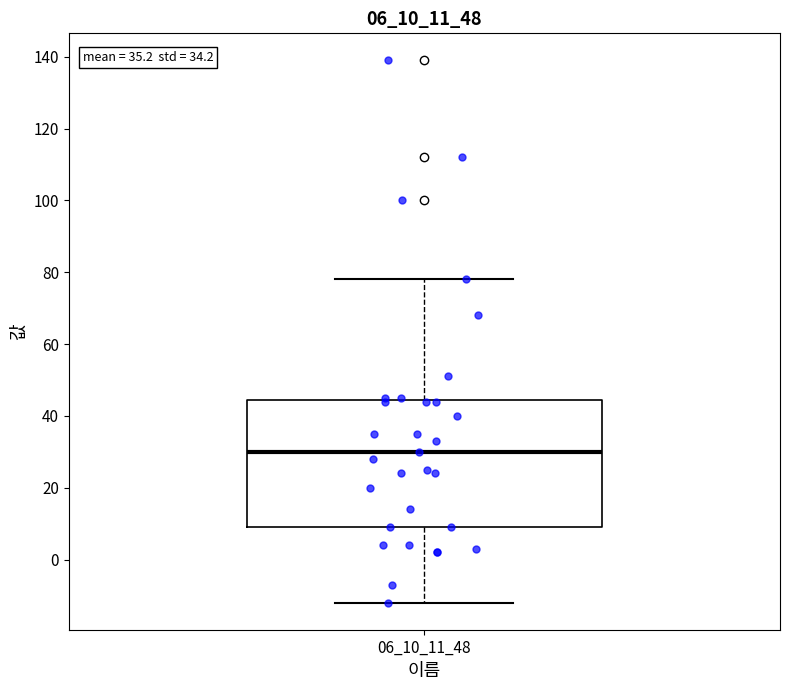

Read this box plot against the y-axis: the position of the median line, the range covered by the box, and the ends of both whiskers. The values are not printed on the chart, so give them approximately, as read against the axis.

median 30, box 10 to 44, whiskers -12 to 78